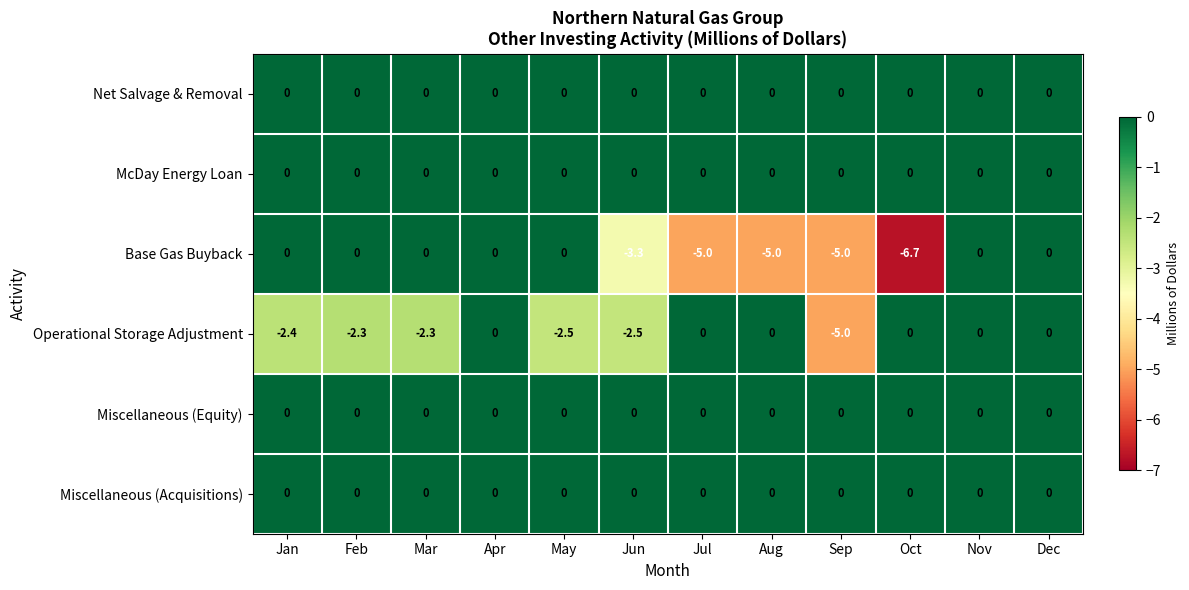

The Miscellaneous (Equity) series shows 0.0 at Jun. True or false?

True